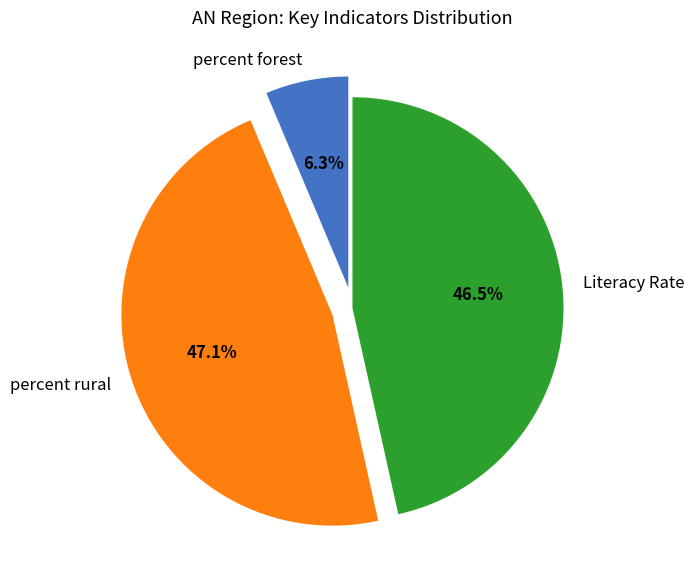

What percentage do percent rural and percent forest together represent?

53.5%